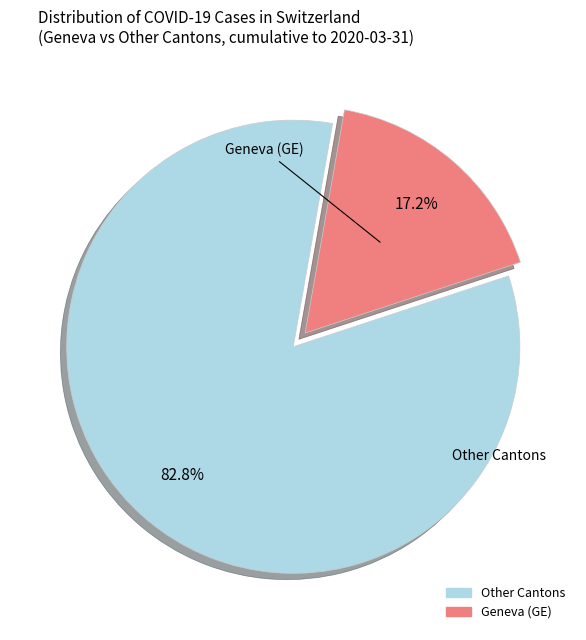

Is there any slice that represents more than half of the pie?

Yes